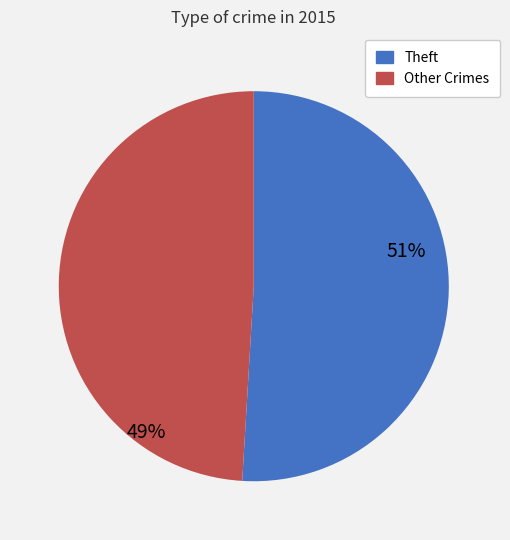

How many segments does this pie chart have?

2